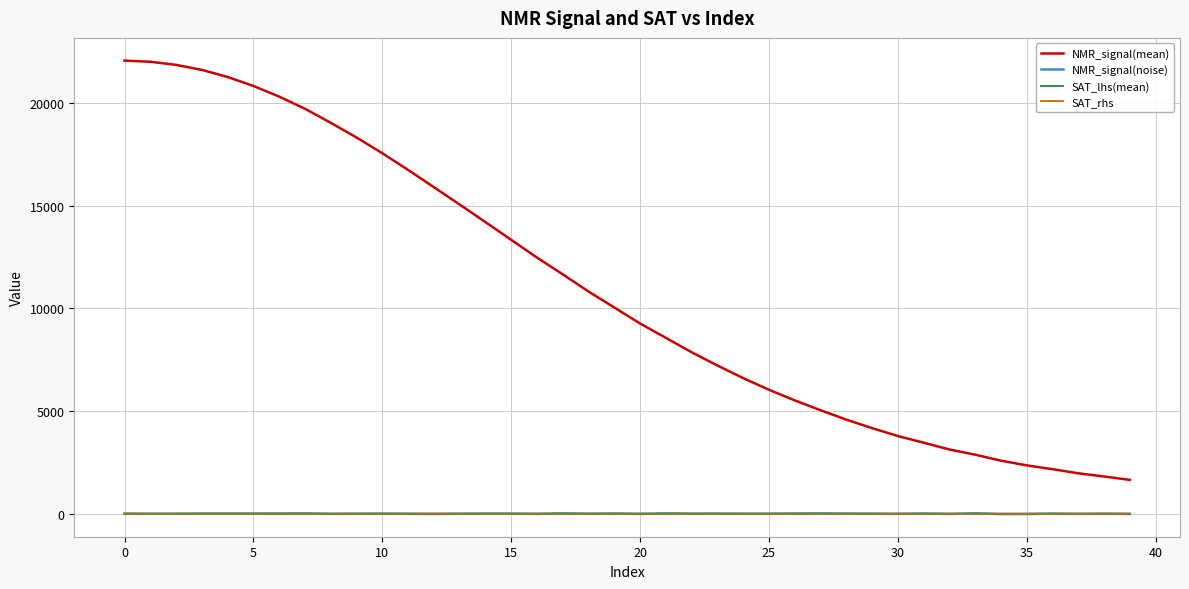

Which series has the widest spread of values?

NMR_signal(mean)